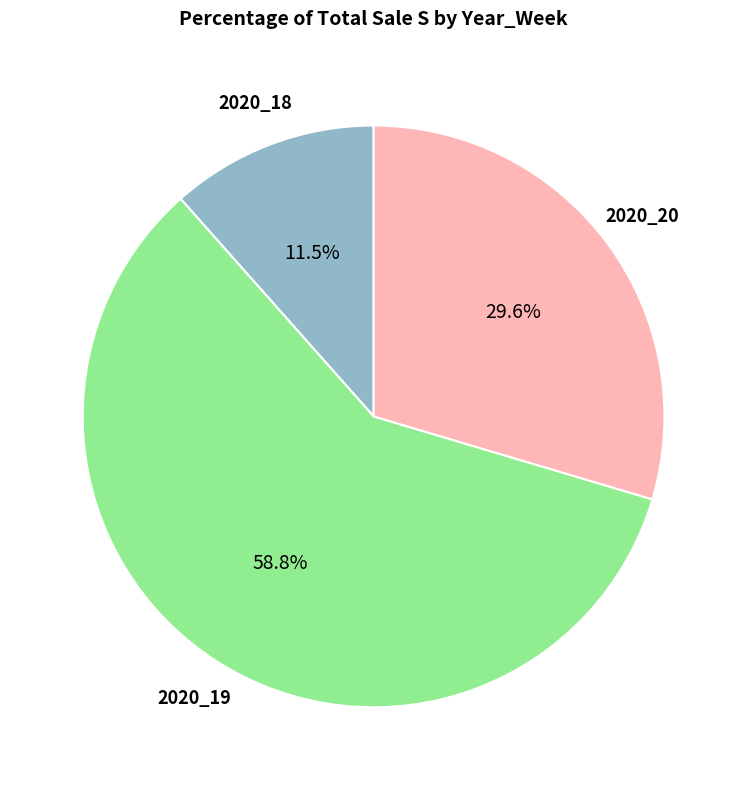

To the nearest percent, what is the difference between the largest and smallest slice percentages?

47%